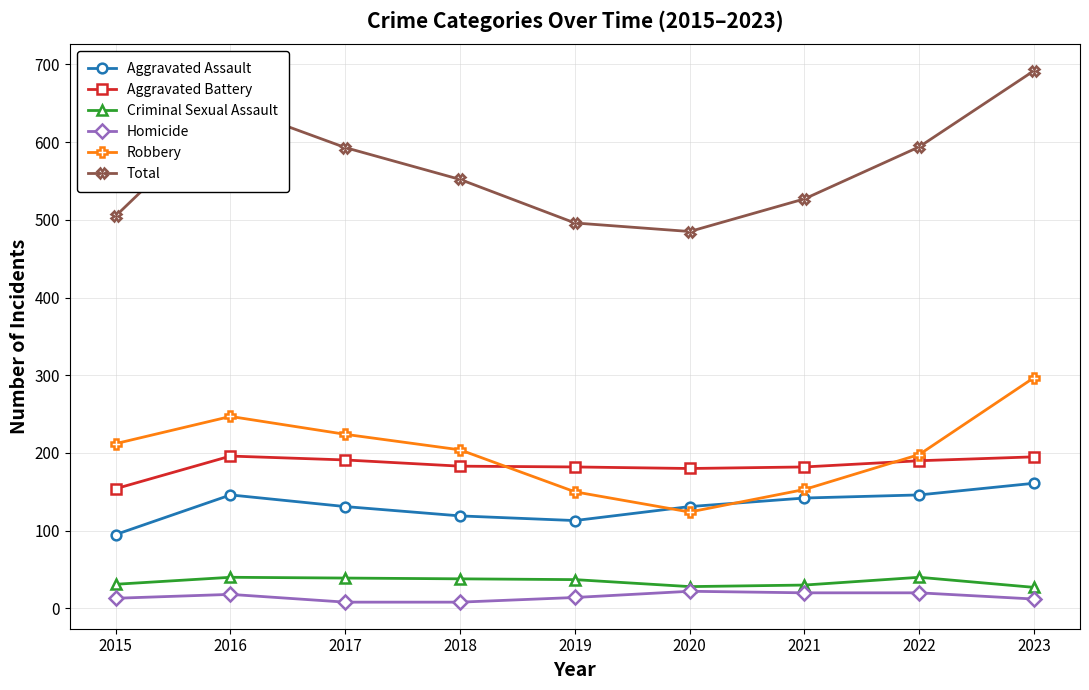

True or false: Robbery has a value of 198 at 2022.

True